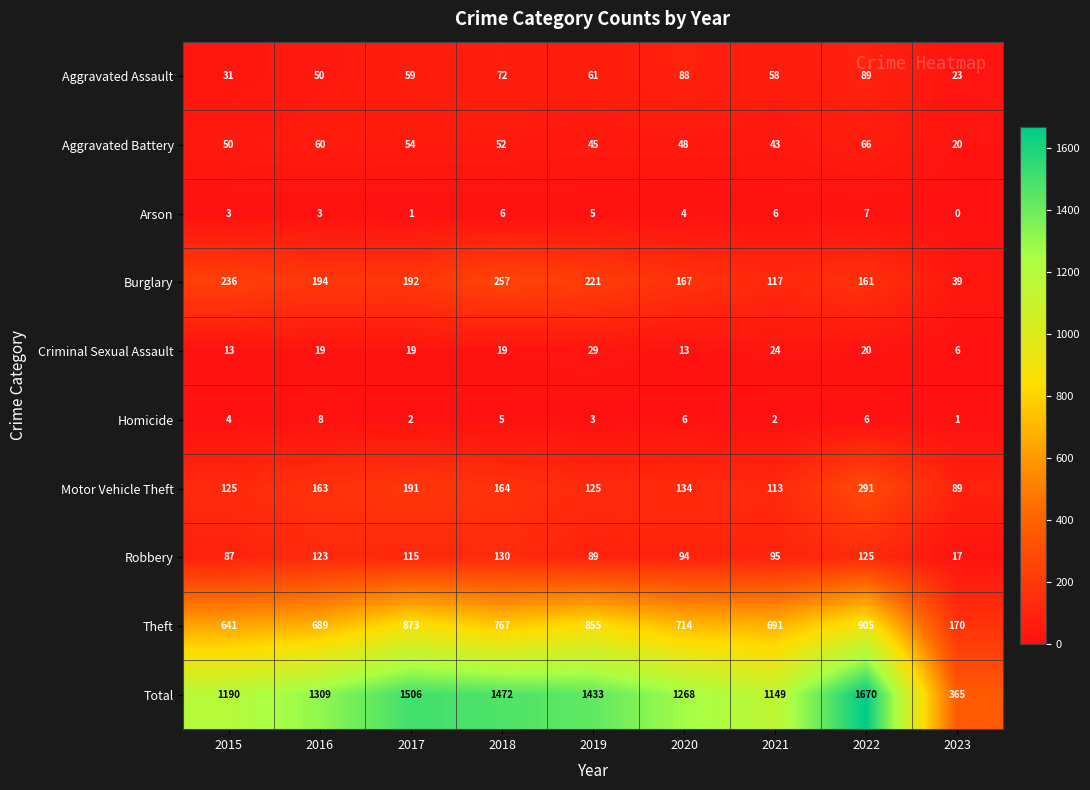

How many data points in Motor Vehicle Theft are less than 134?

4